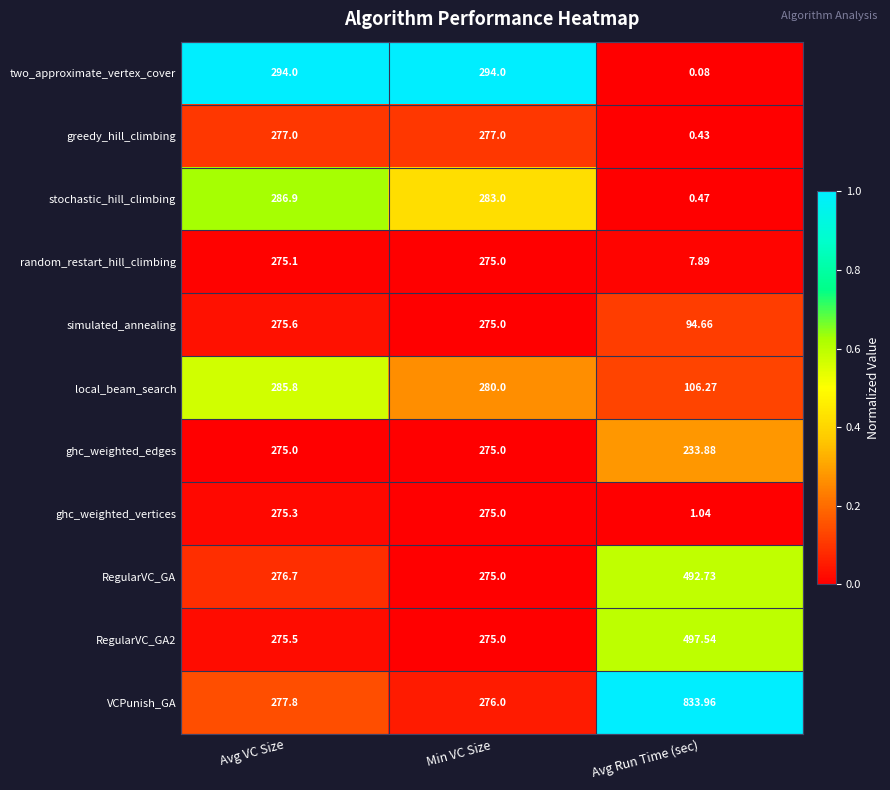

How many distinct data groups are displayed?

11